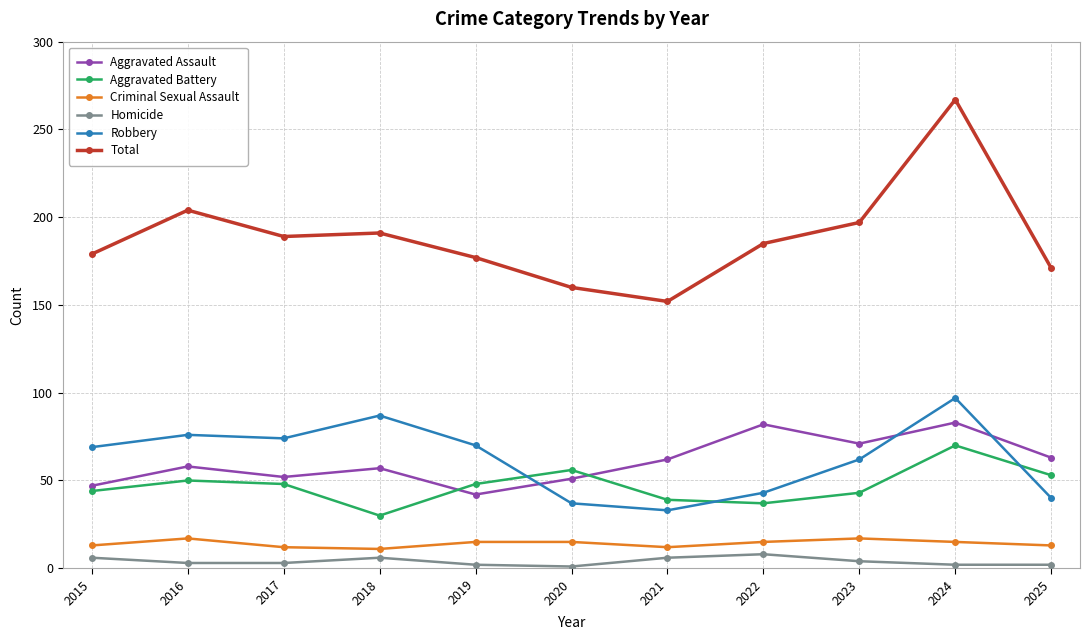

At which category is the sum across all series the highest?

2024